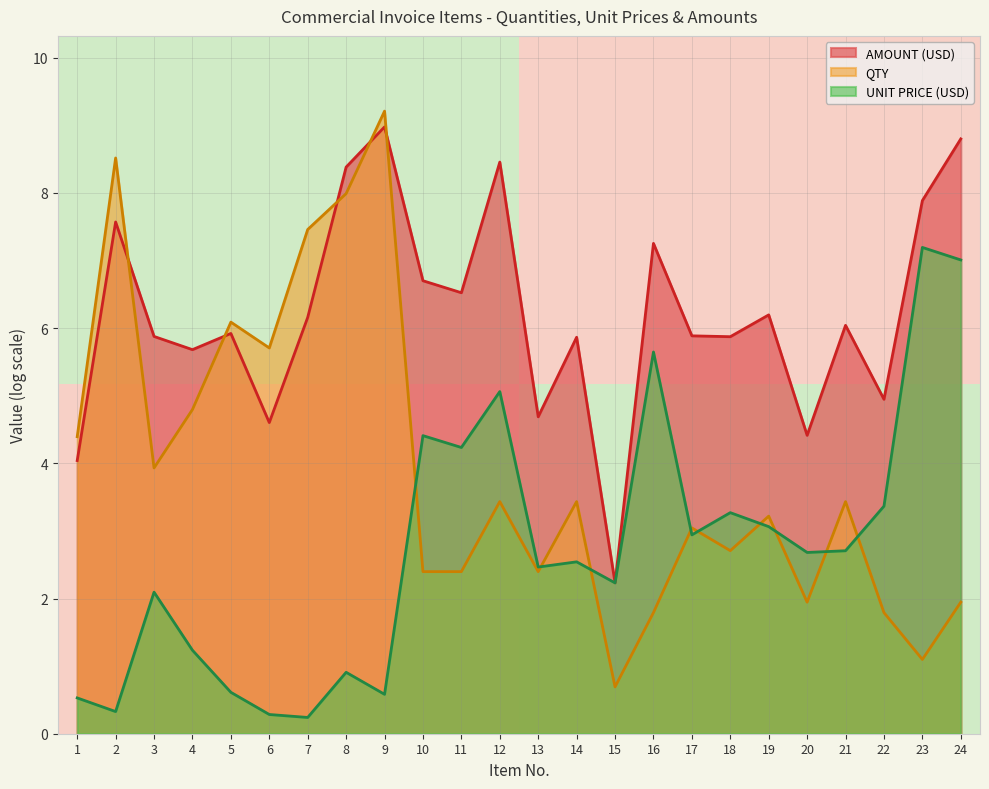

True or false: UNIT PRICE (USD) has a value of 2.1 at 3.

True